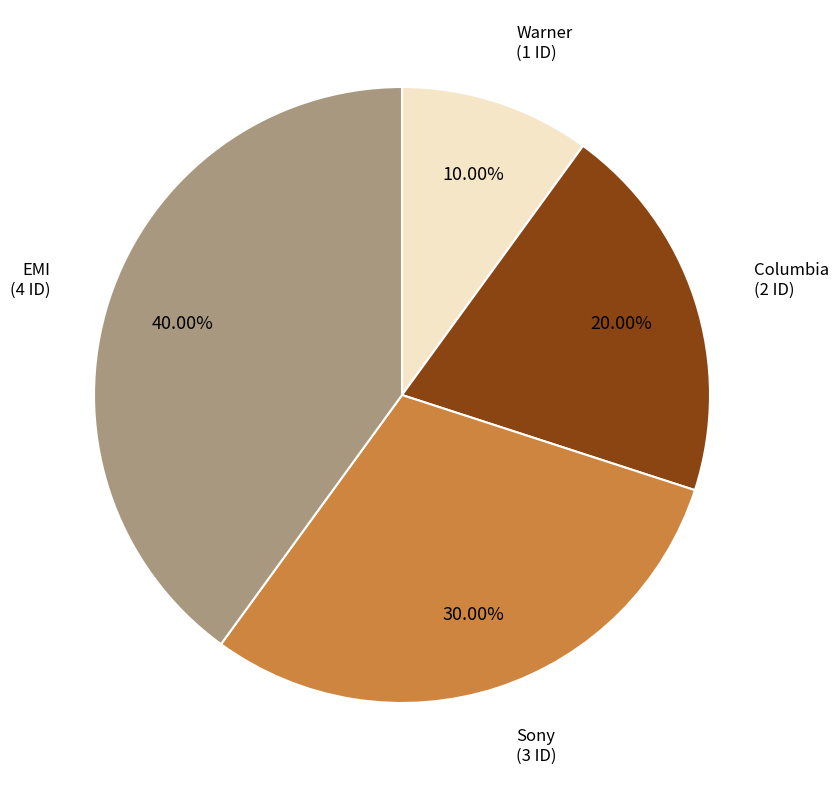

Is there a majority slice in this chart?

No